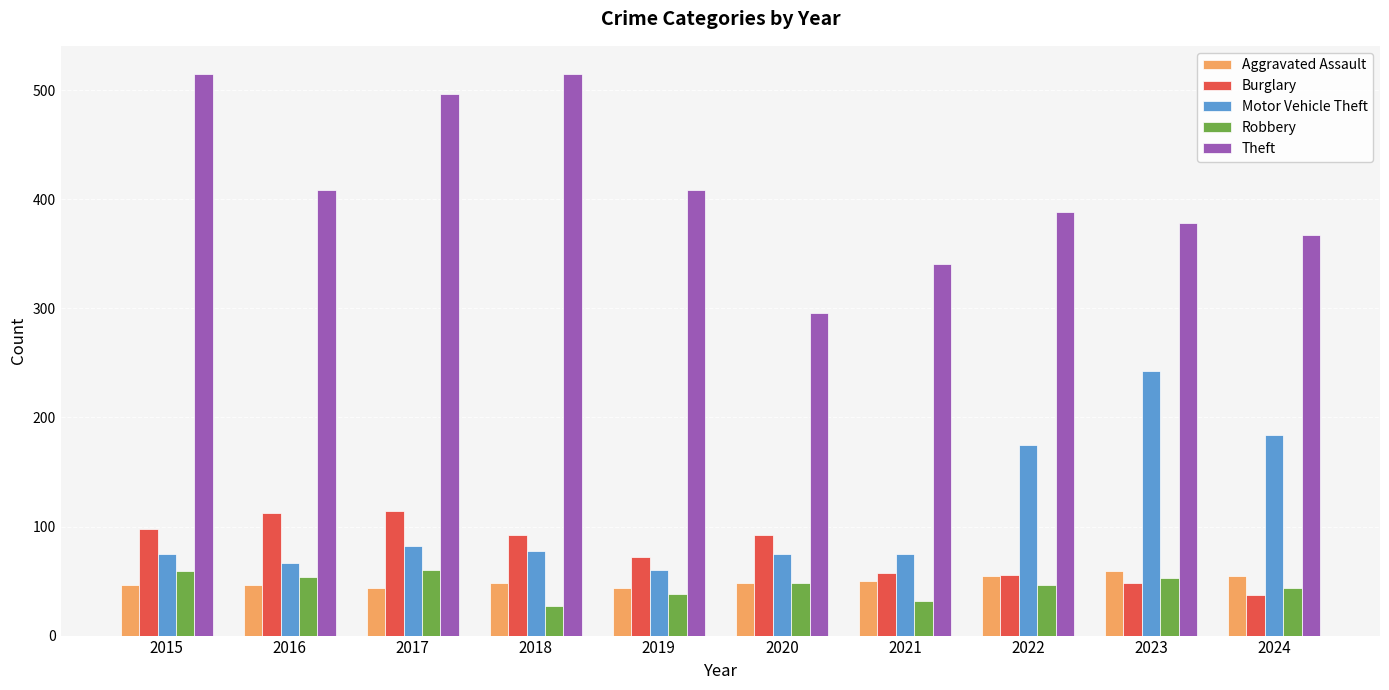

What are all the series names shown in the legend?

Aggravated Assault, Burglary, Motor Vehicle Theft, Robbery, Theft